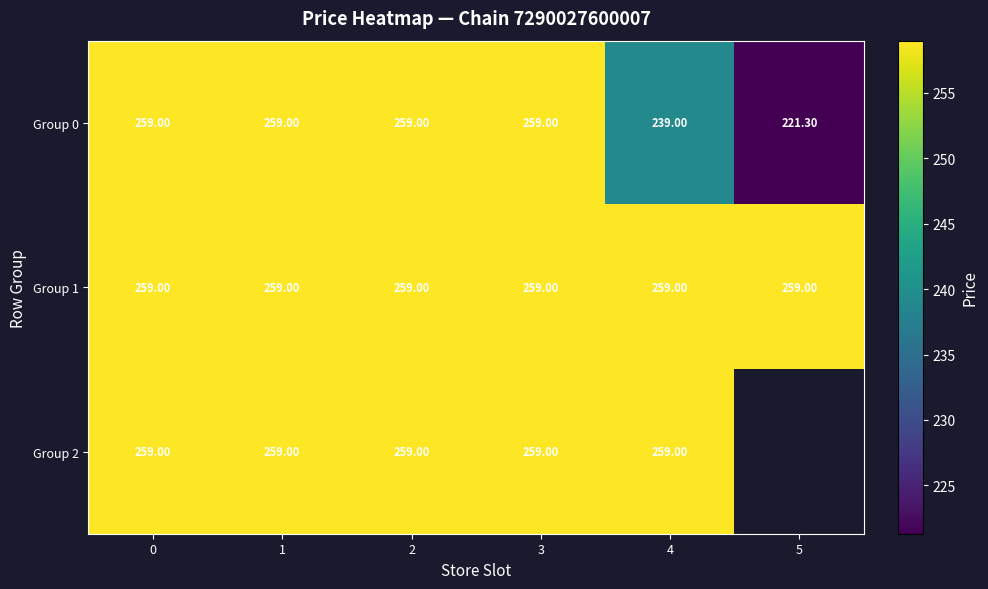

What is the average value of the Group 0 series?

249.4